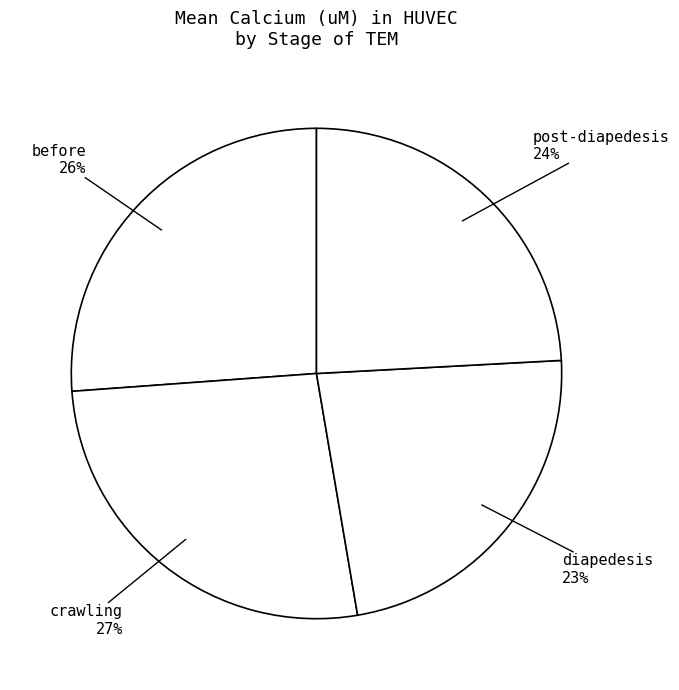

How many segments does this pie chart have?

4